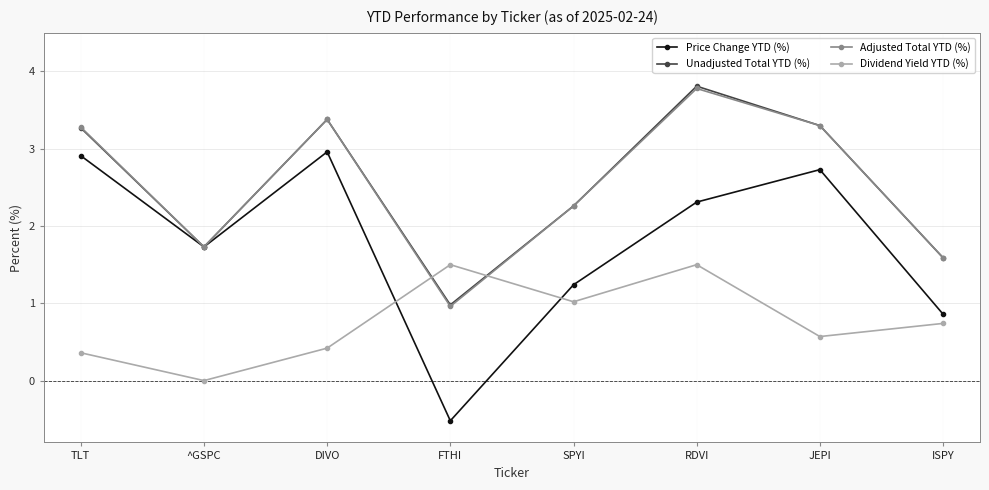

How many distinct data groups are displayed?

4